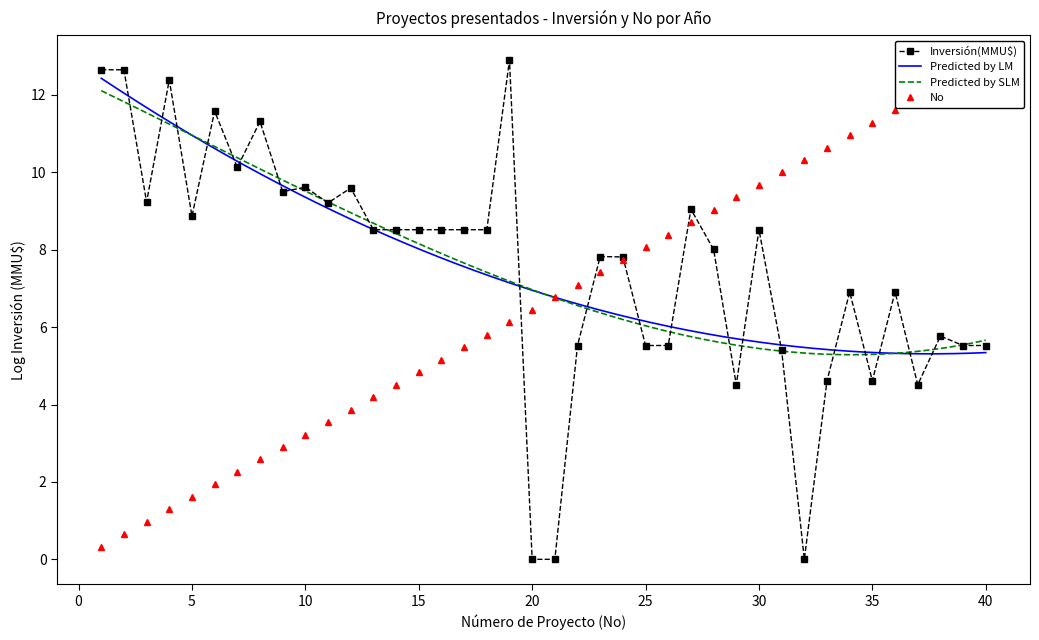

What is the highest value of the Predicted by SLM series?

12.1